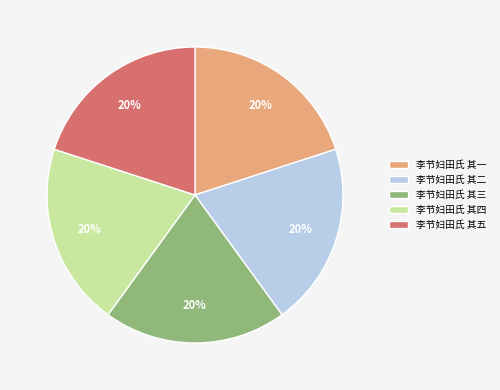

To the nearest percent, what percentage of the pie is 李节妇田氏 其五?

20%